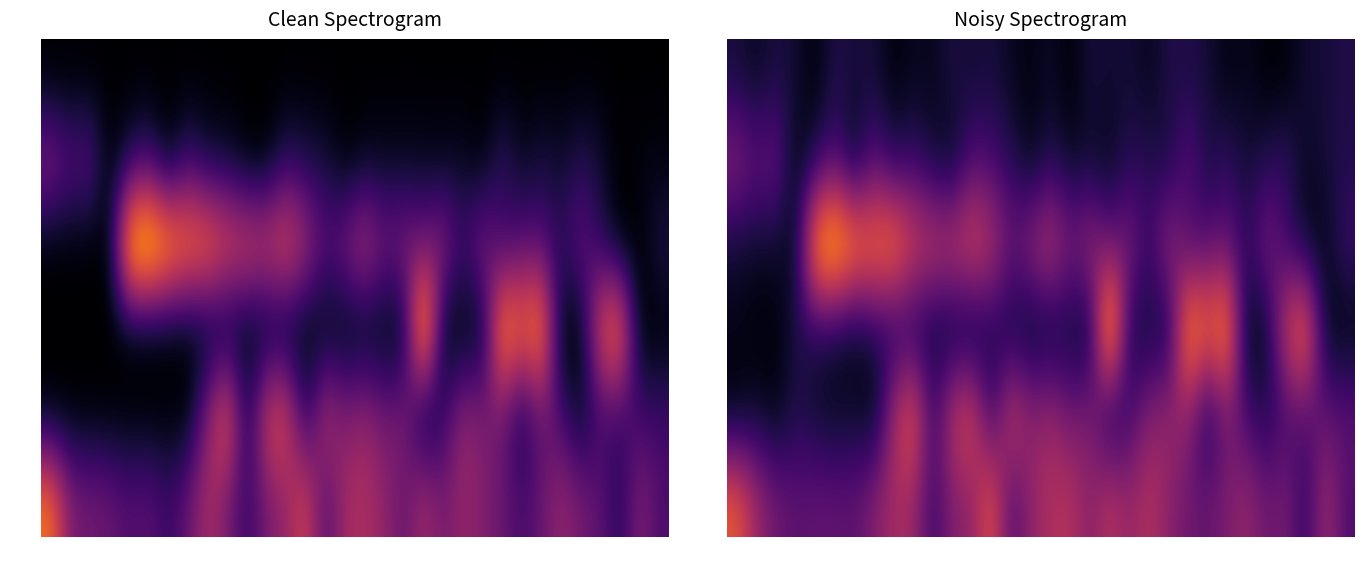

What is the maximum value shown in the chart?

5.5